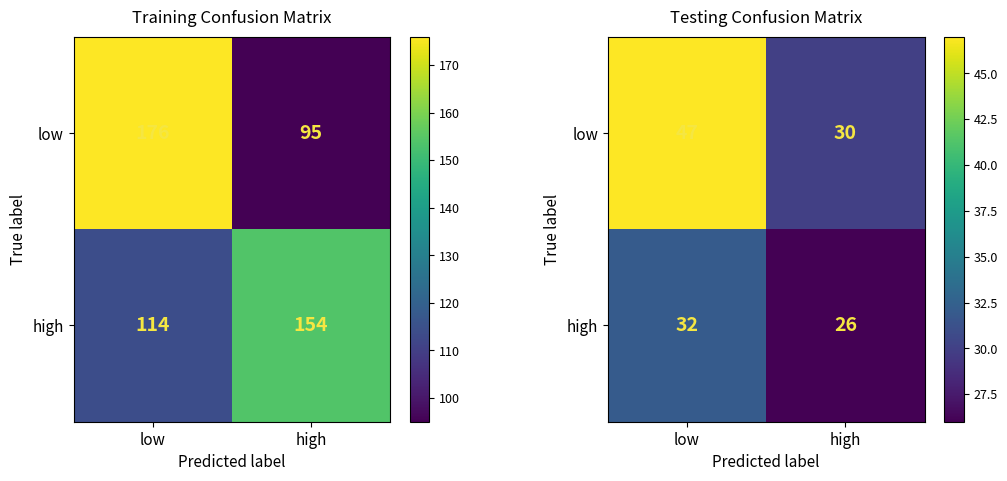

List the labels in order of high value, largest first.

low, high